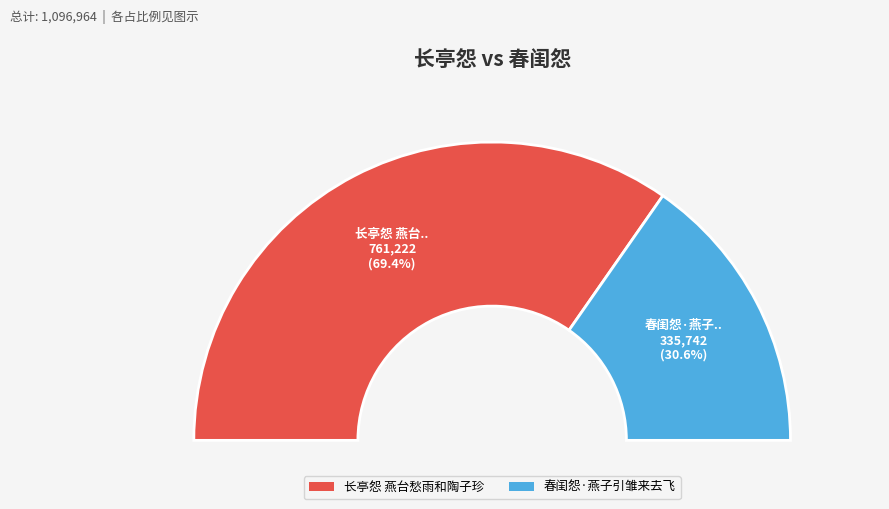

To the nearest percent, what is the combined percentage of 长亭怨 燕台愁雨和陶子珍 and 春闺怨·燕子引雏来去飞?

100%